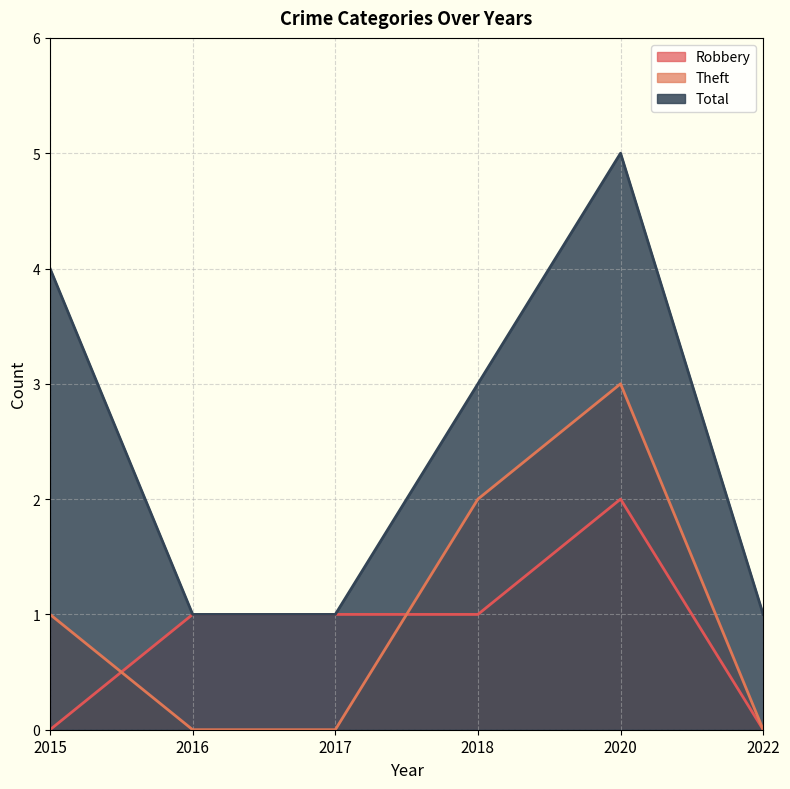

Which series has the largest total across all categories?

Total